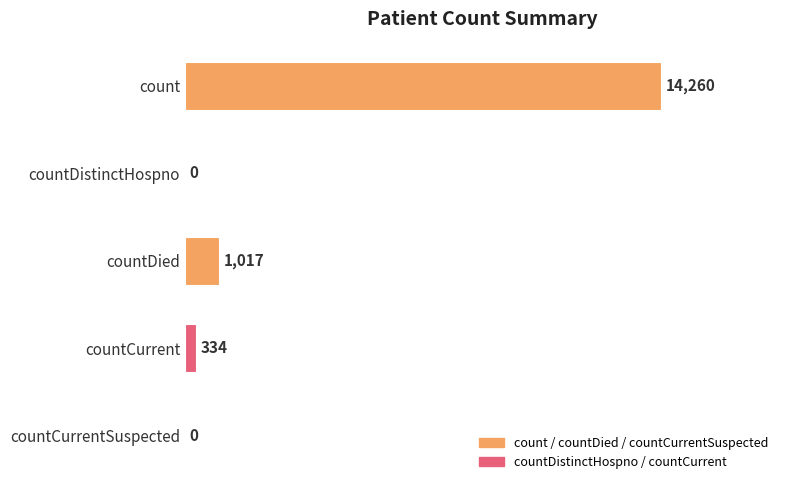

What is the sum of all values?

15611